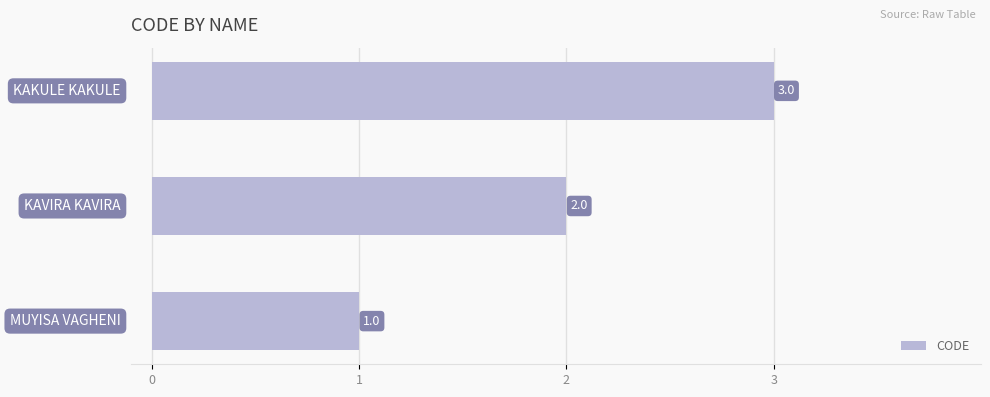

What is the maximum value shown in the chart?

3